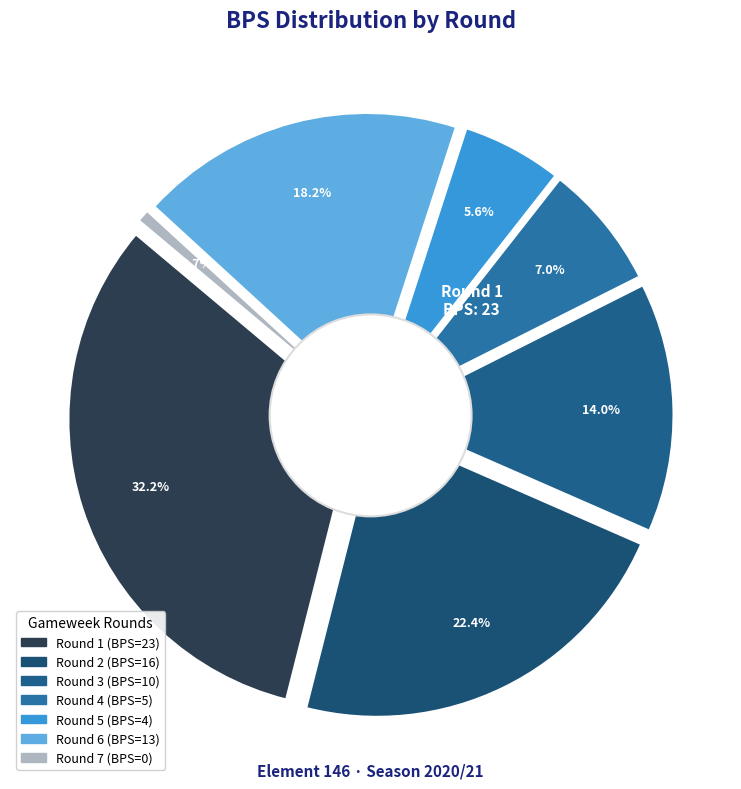

The Round 2 slice represents 13% of the pie. True or false?

False